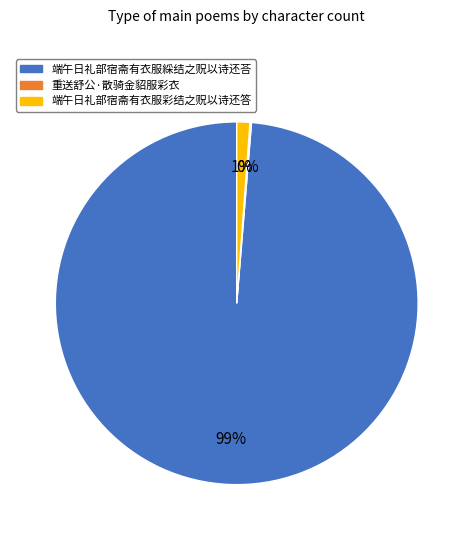

To the nearest percent, what percentage of the pie is 端午日礼部宿斋有衣服綵结之贶以诗还荅?

99%